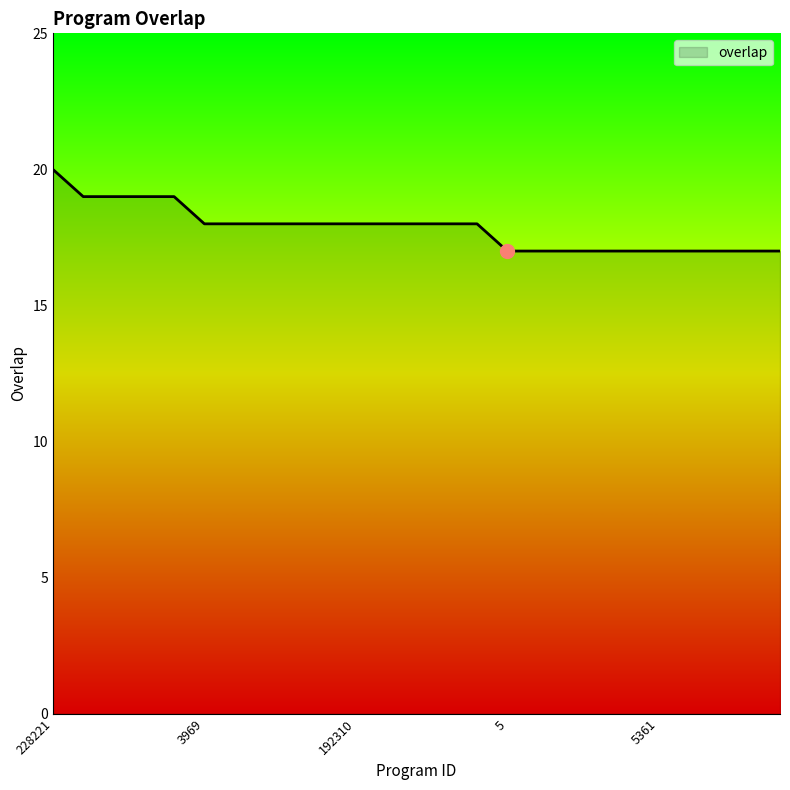

What is the difference between the maximum and minimum values?

3